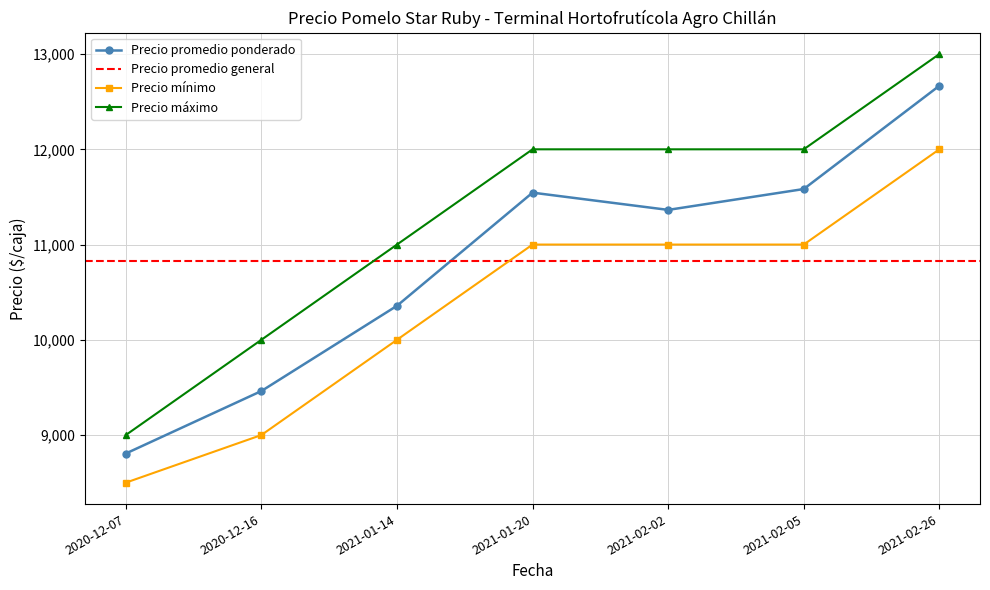

At which category is the sum across all series the highest?

2021-02-26